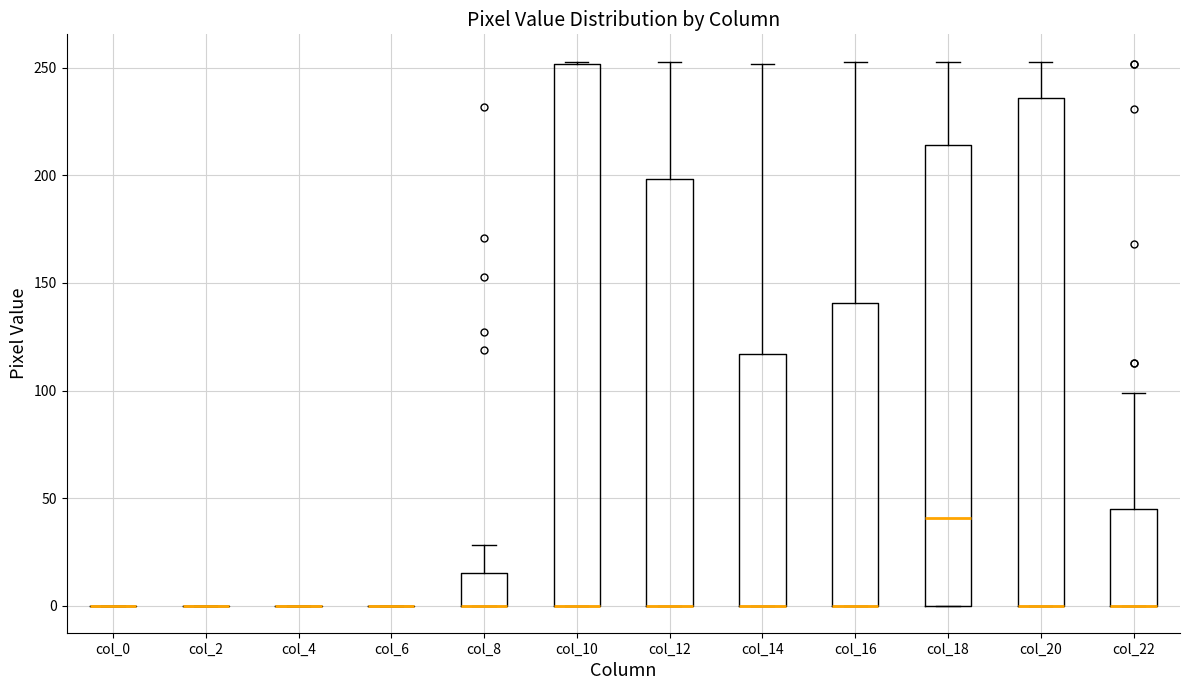

Where is the upper edge of the box for col_10 on the y-axis? The values are not printed on the chart, so give them approximately, as read against the axis.

250